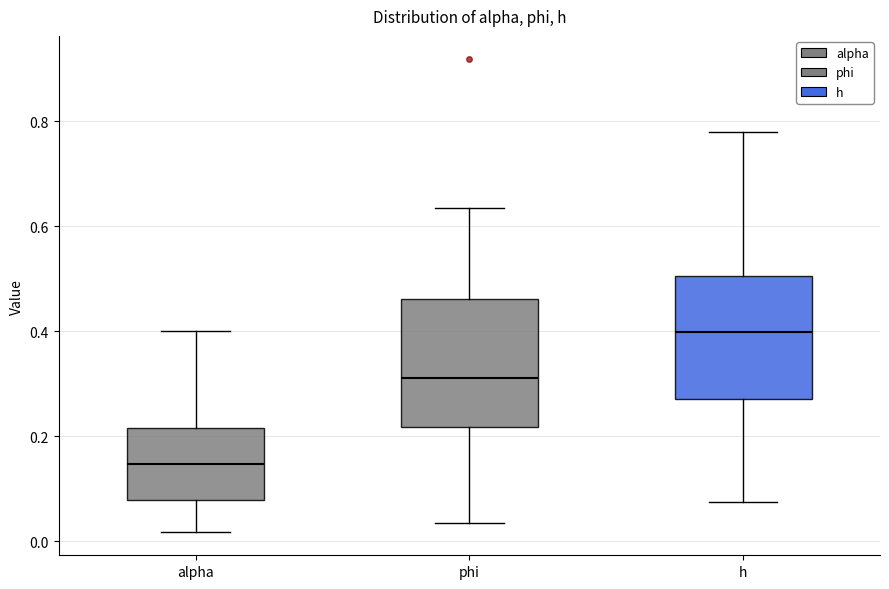

Reading left to right, transcribe this box plot: for each box, give where its median line is, the range the box spans, and where its two whiskers end, as read against the y-axis. The values are not printed on the chart, so give them approximately, as read against the axis.

alpha: median 0.14, box 0.08 to 0.22, whiskers 0.02 to 0.40
phi: median 0.32, box 0.22 to 0.46, whiskers 0.04 to 0.64
h: median 0.40, box 0.28 to 0.50, whiskers 0.08 to 0.78